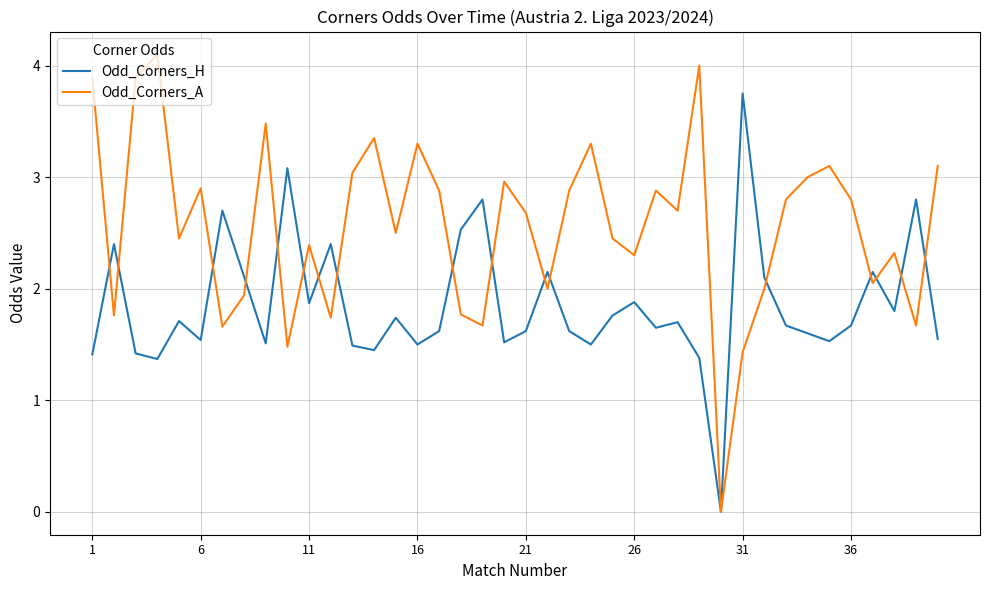

What is the maximum value shown in the chart?

4.1